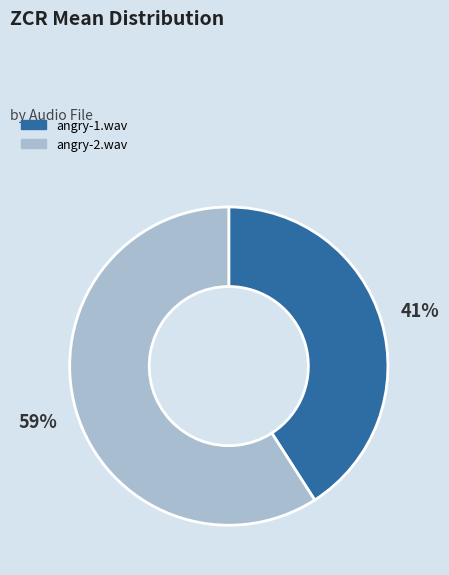

Rank the categories by value from lowest to highest.

angry-1.wav, angry-2.wav